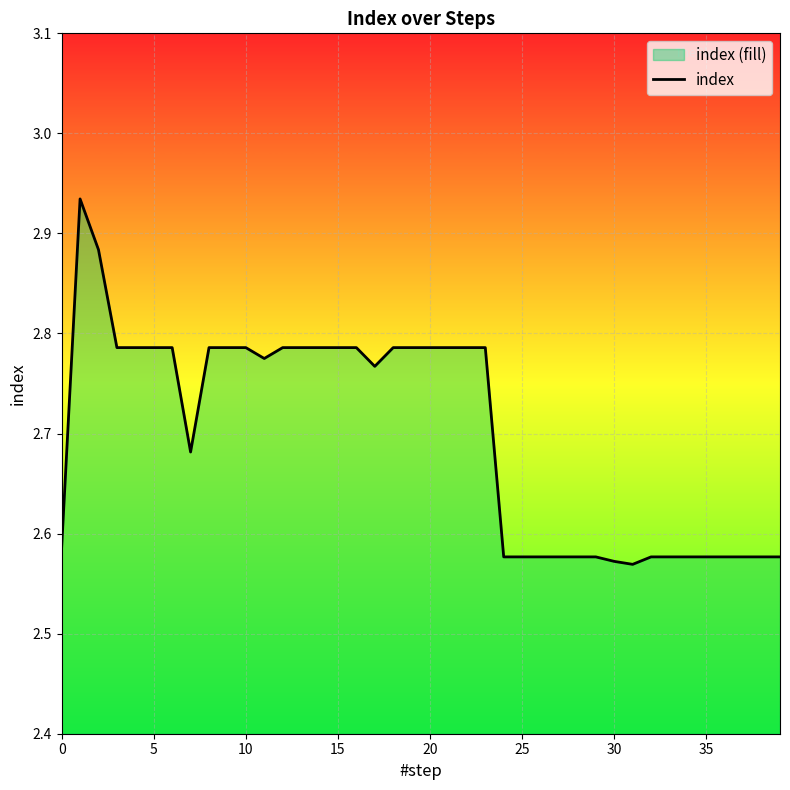

Which has a higher value, 20 or 36?

20